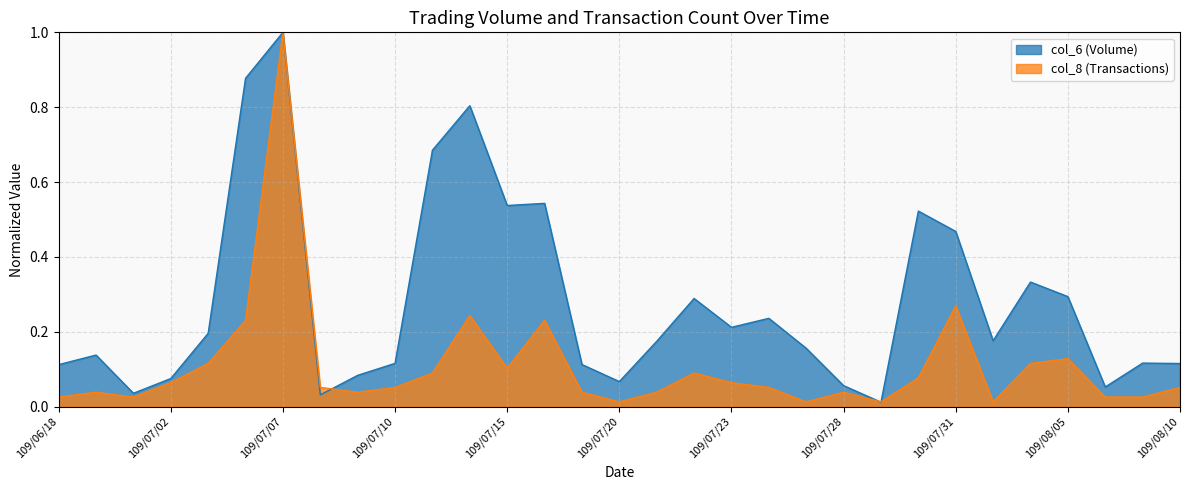

True or false: col_8 and col_6 intersect in this chart.

True